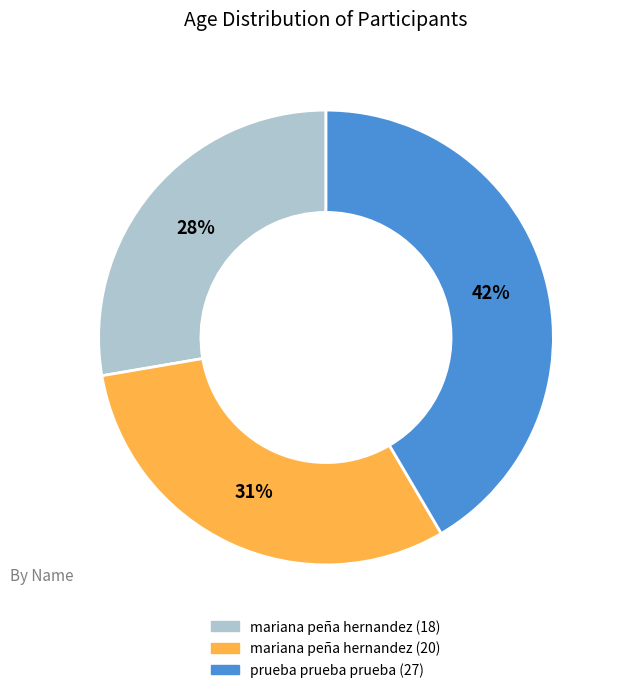

Which slice is the smallest?

mariana peña hernandez (18)